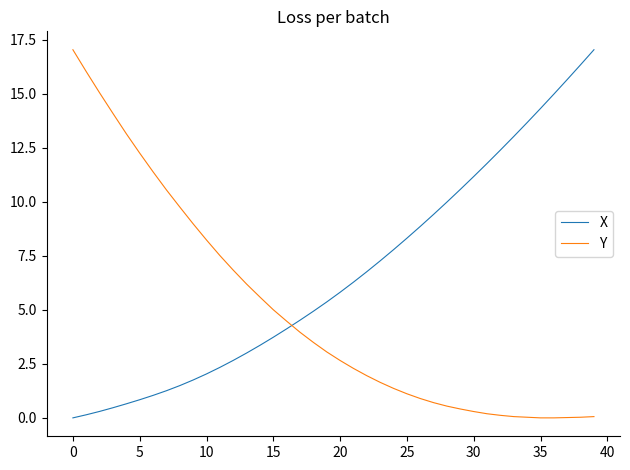

Rank the series by their average value, from lowest to highest.

Y, X